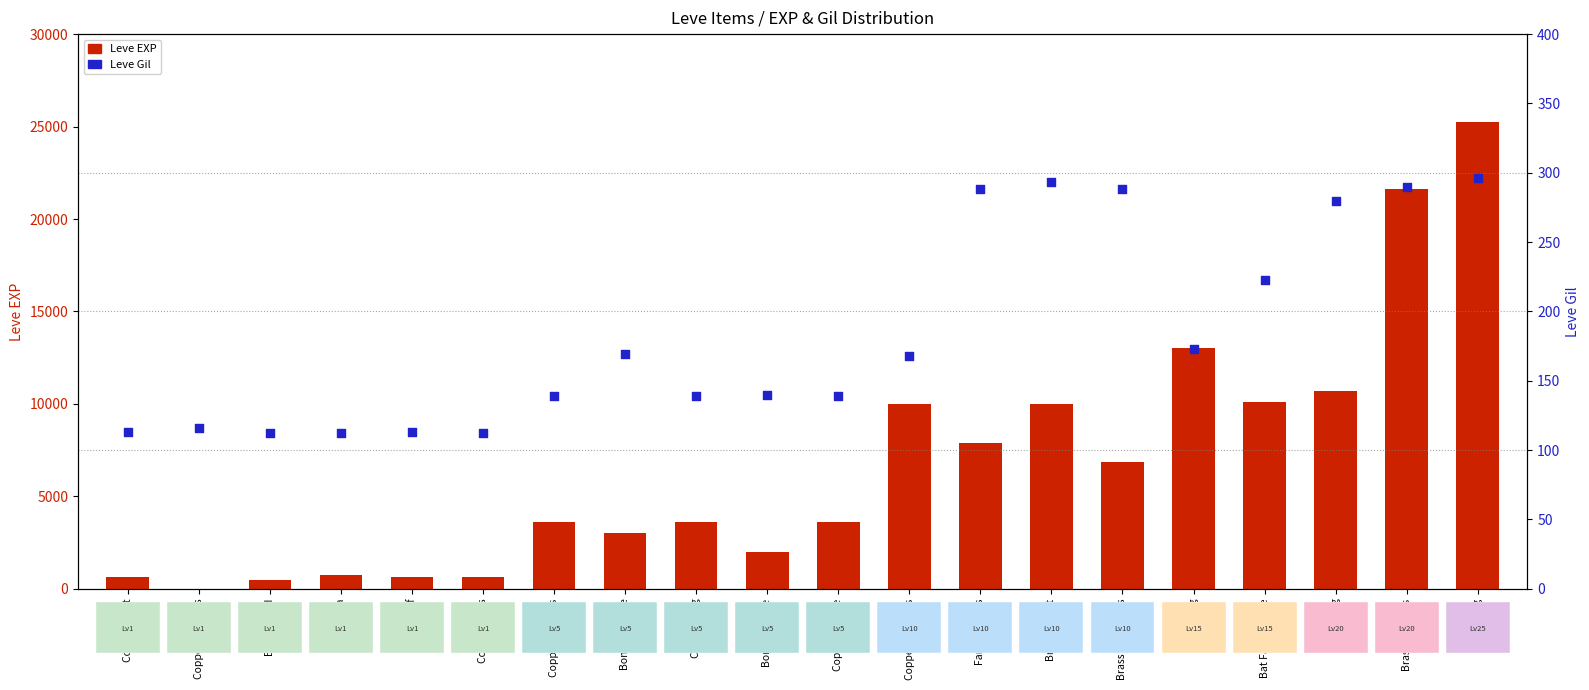

What is the total value across all series at Copper Rings?

742